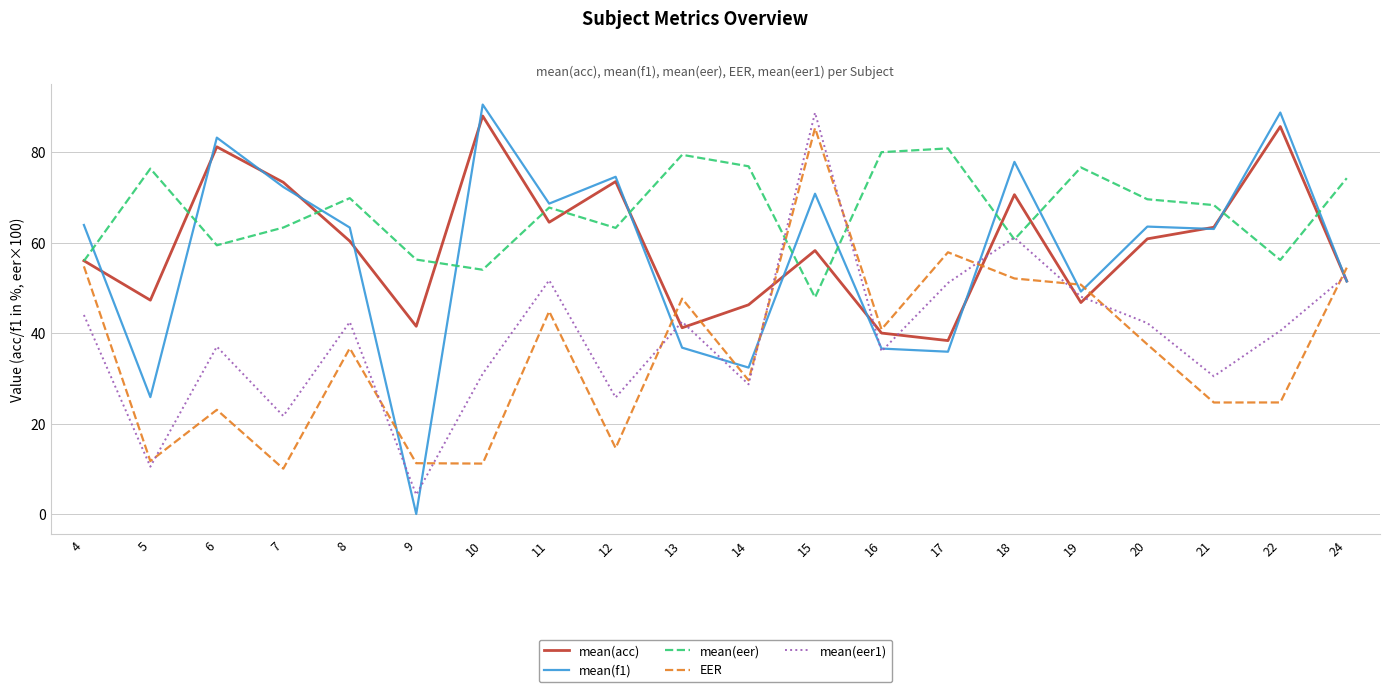

Is the value of mean(eer1) at 13 greater than the value of mean(f1) at 24?

No